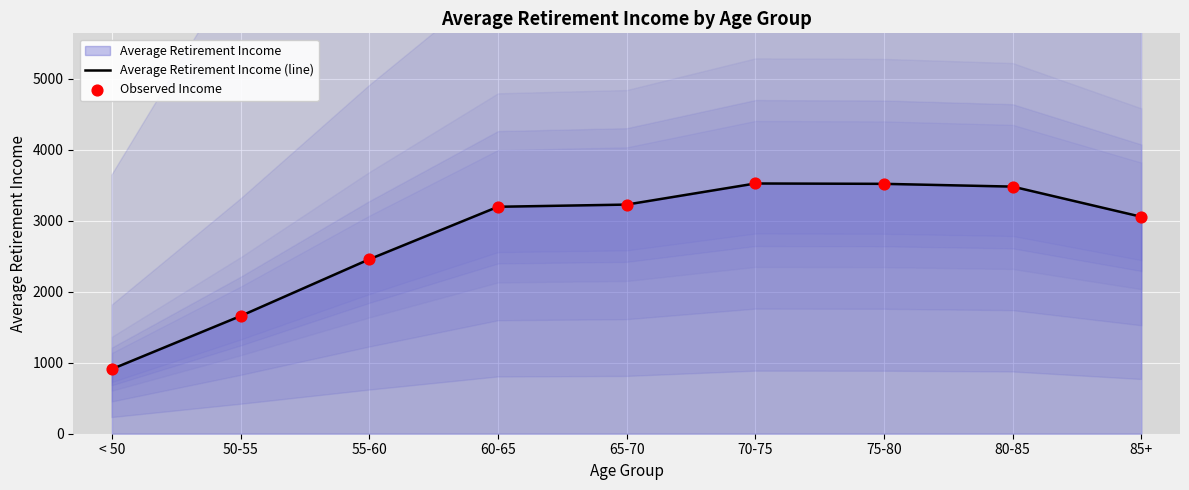

Which series contains the highest Y value?

Average Retirement Income (line)